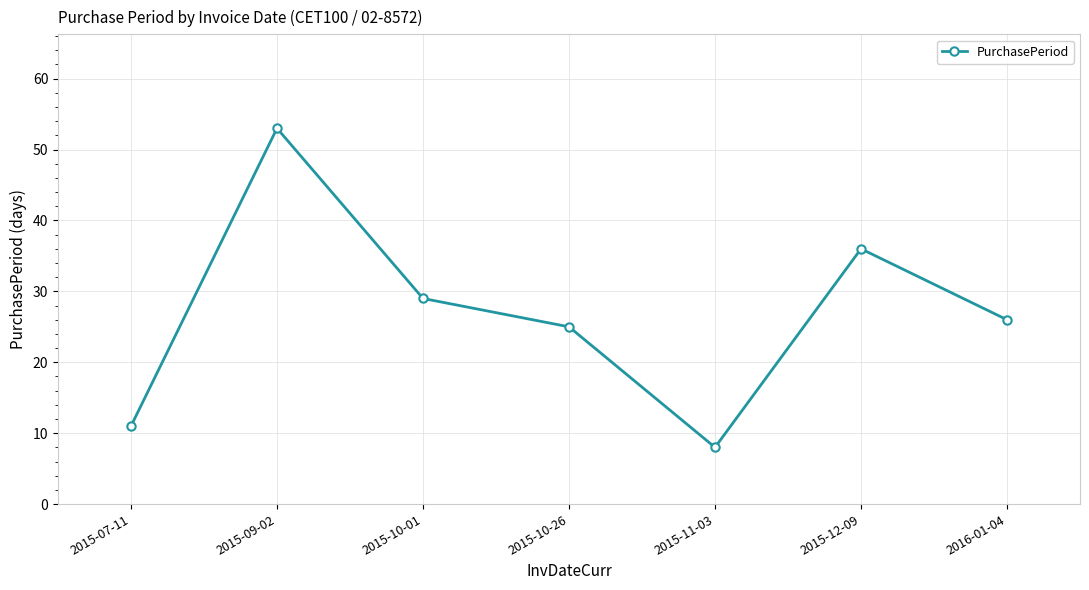

At which category does the chart reach its minimum across all series?

2015-11-03